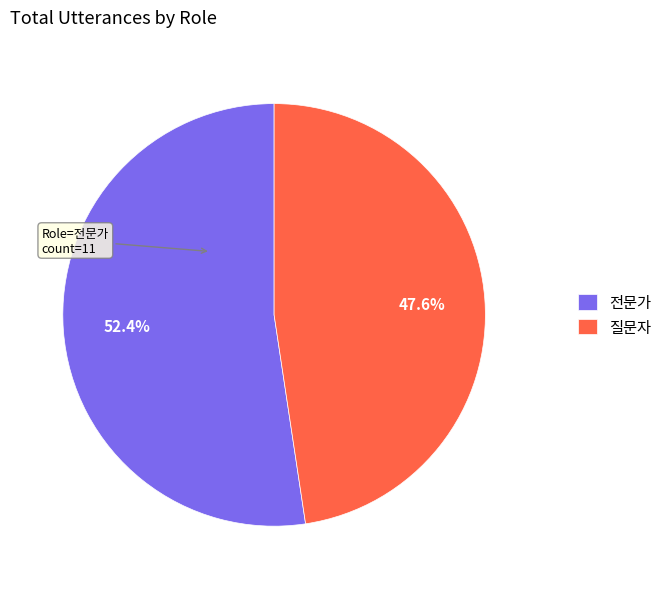

True or false: 질문자 accounts for 33% of the total.

False